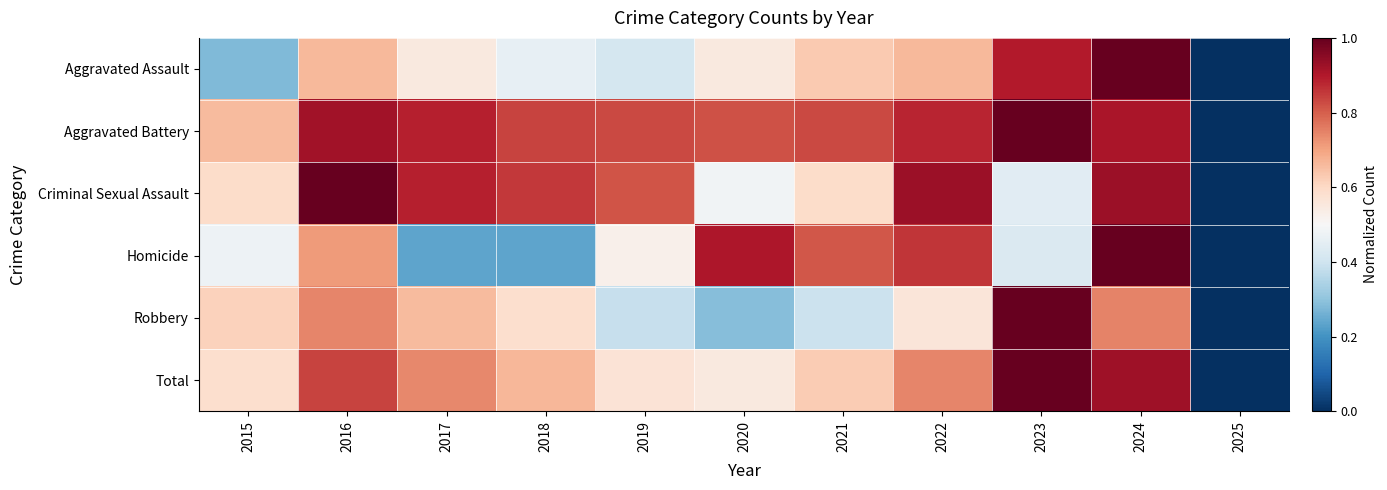

What is the total value across all series at 2024?

5.5